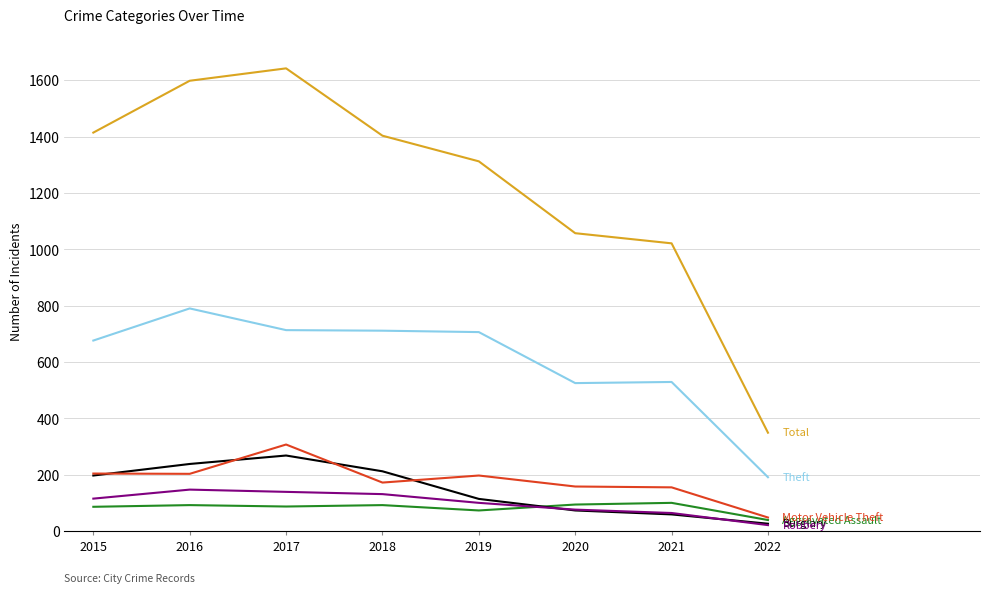

What is the greatest value displayed?

1642